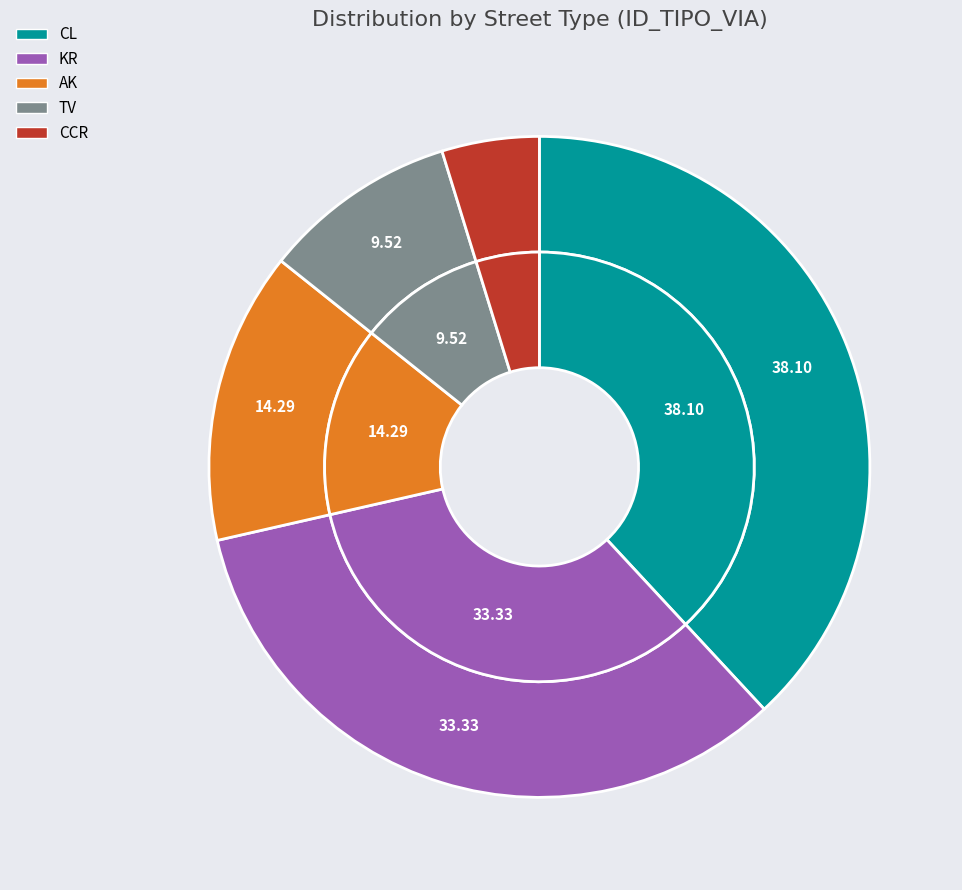

How many slices are in this pie chart?

5